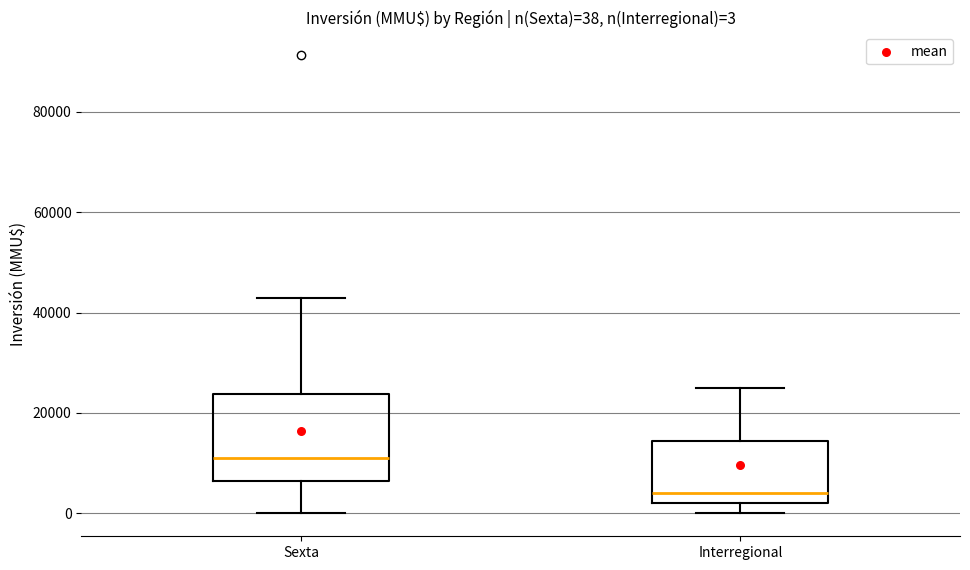

Which box's median line is the lowest?

Interregional